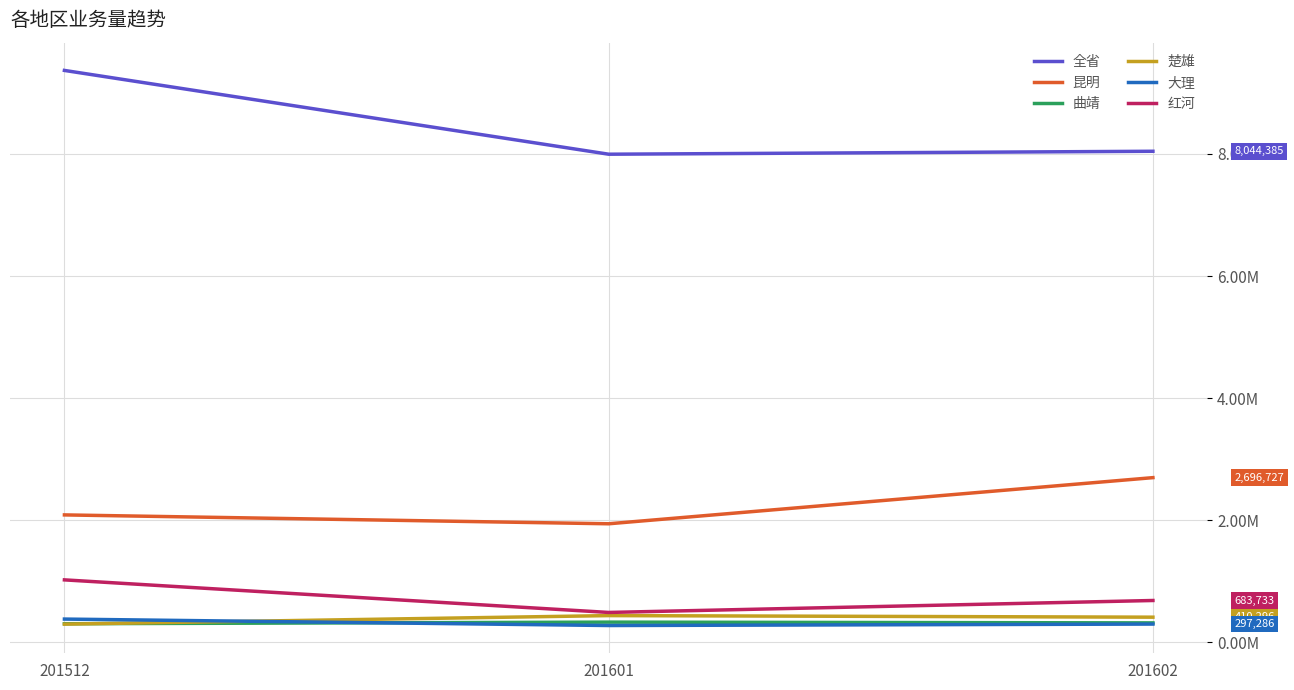

What is the difference between the highest and lowest values at 201601?

7722534.2